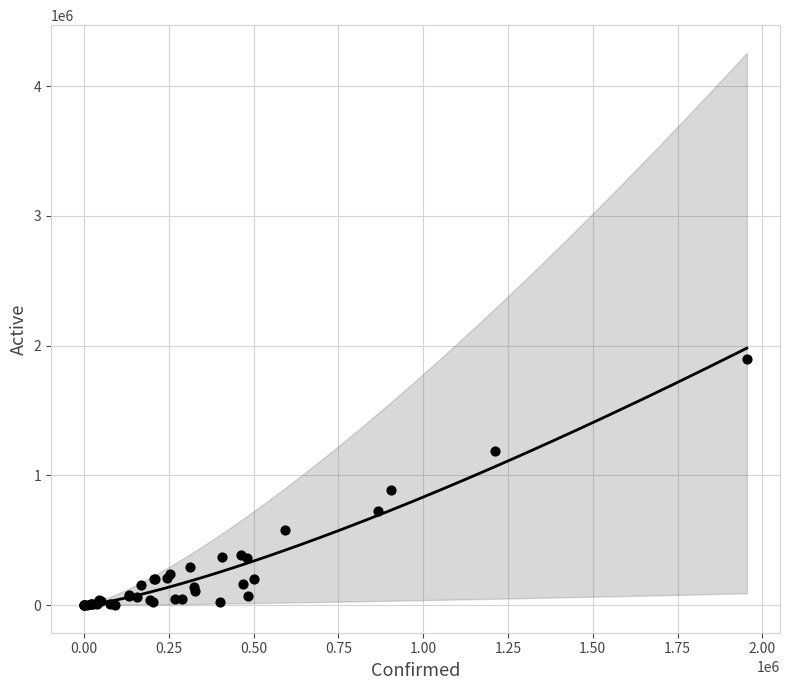

What Y value in the scatter plot is closest to 950525?

888542